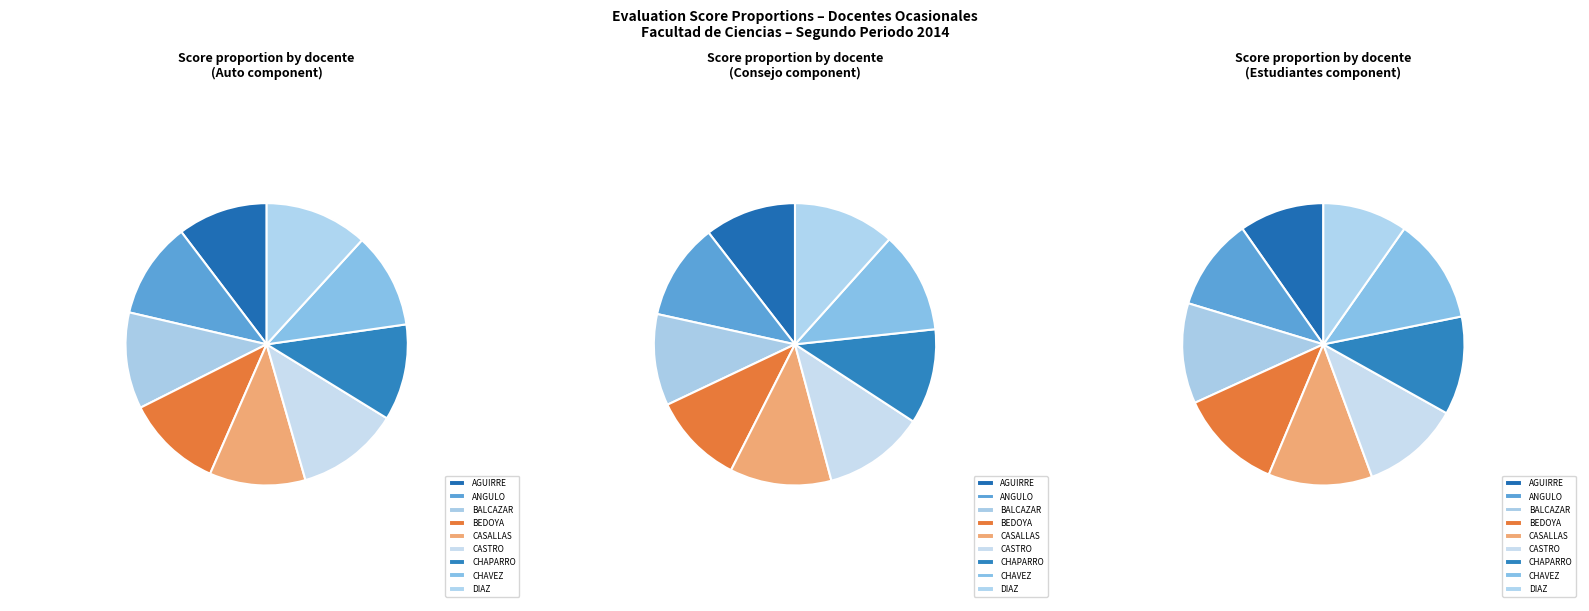

To the nearest percent, what percentage of the pie is BALCAZAR VEGA?

11%